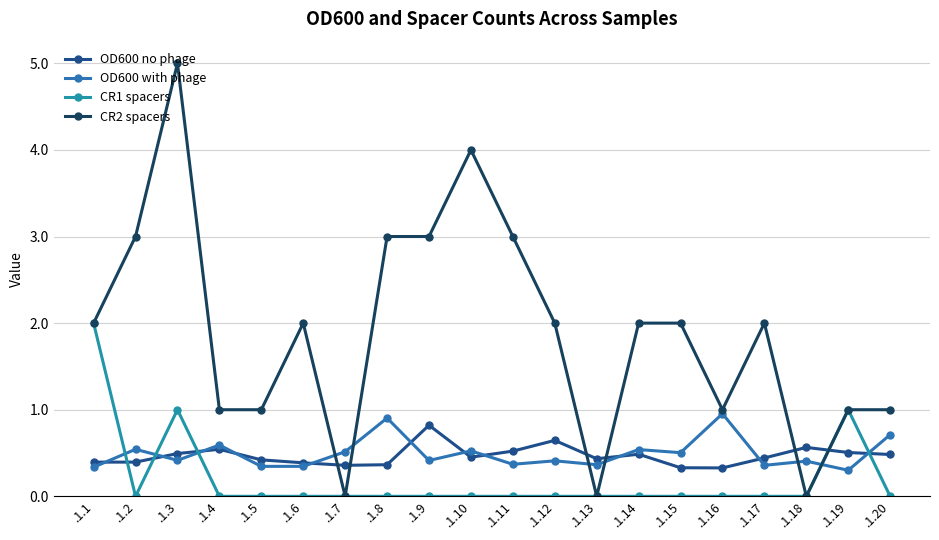

Which series has the widest spread of values?

CR2 spacers